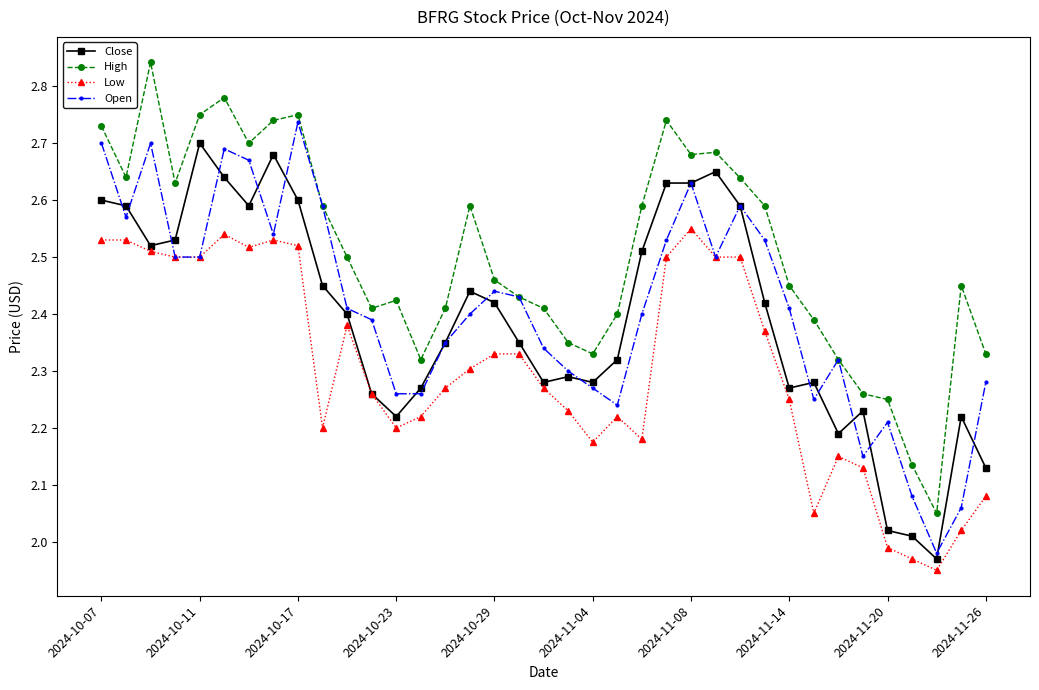

At how many categories does at least one series exceed 2?

37